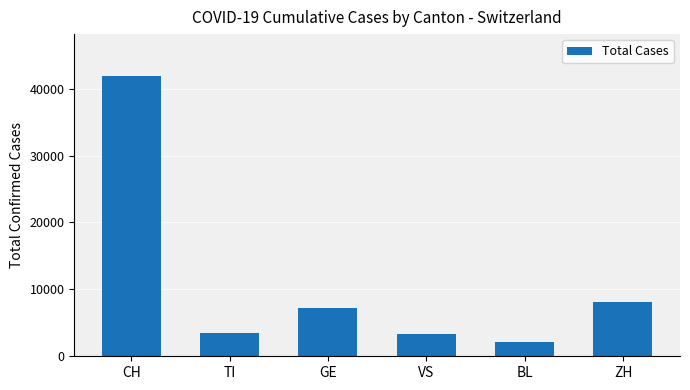

Count the number of data series in this chart.

1